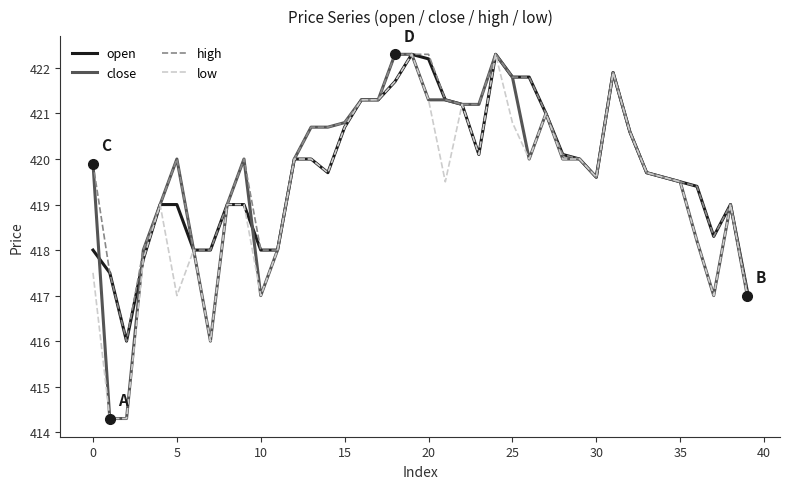

Does the chart have visible grid lines?

No